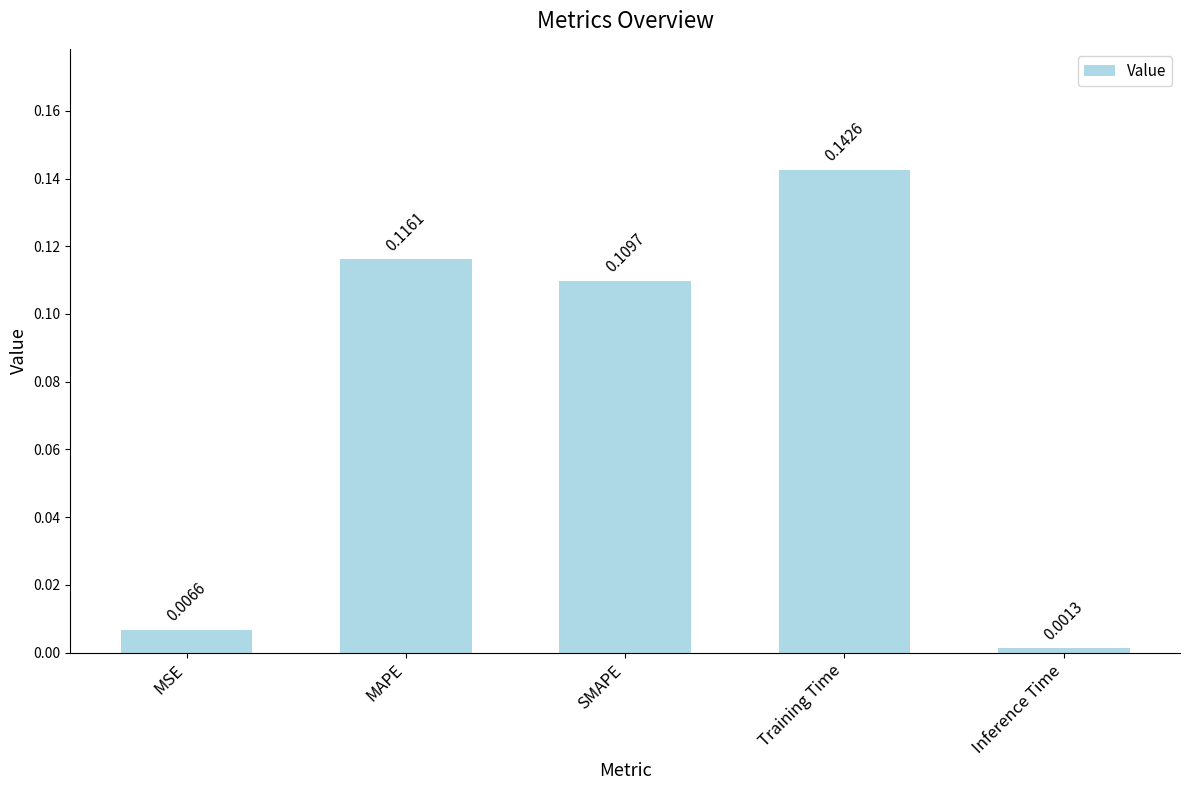

Does the chart contain any negative values?

No